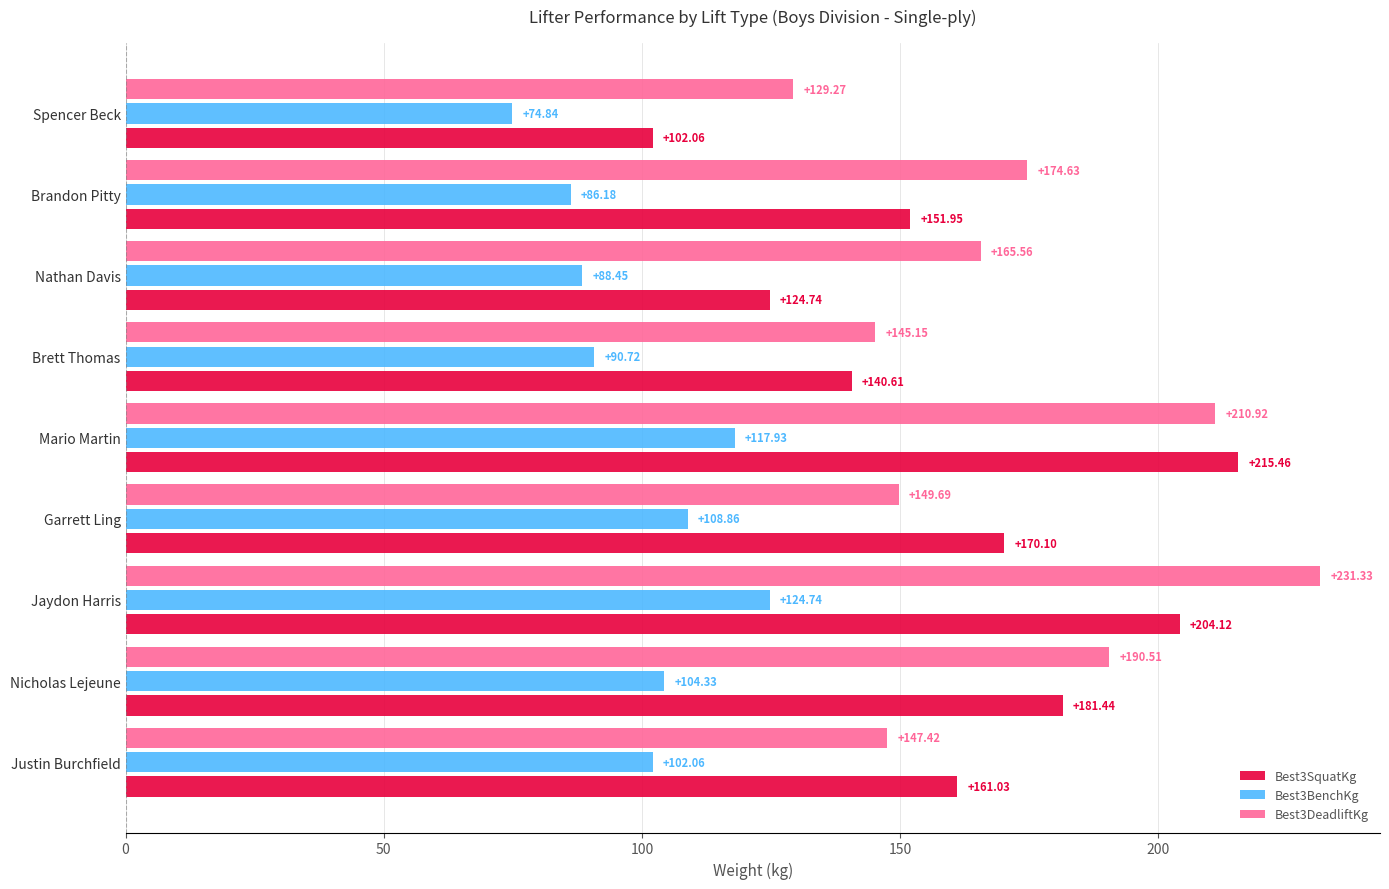

How many values in the Best3BenchKg series exceed 102?

5